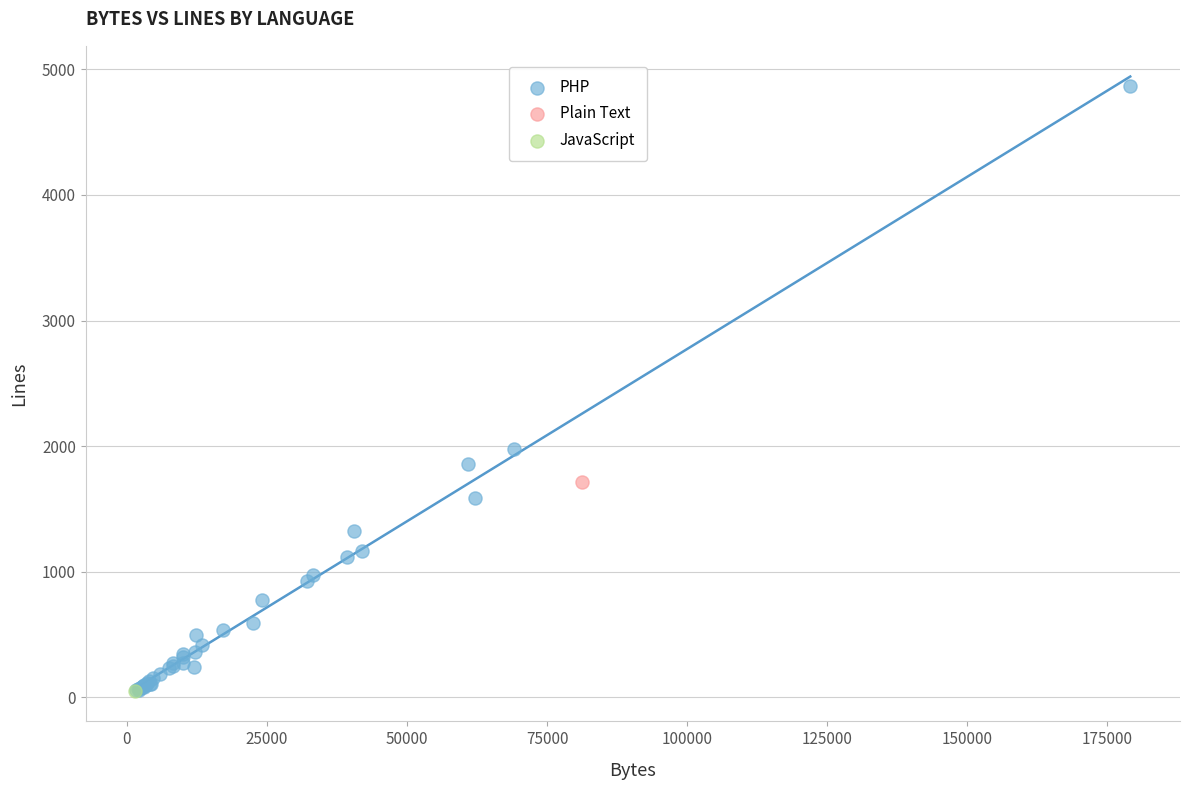

What are all the series names shown in the legend?

PHP, Plain Text, JavaScript